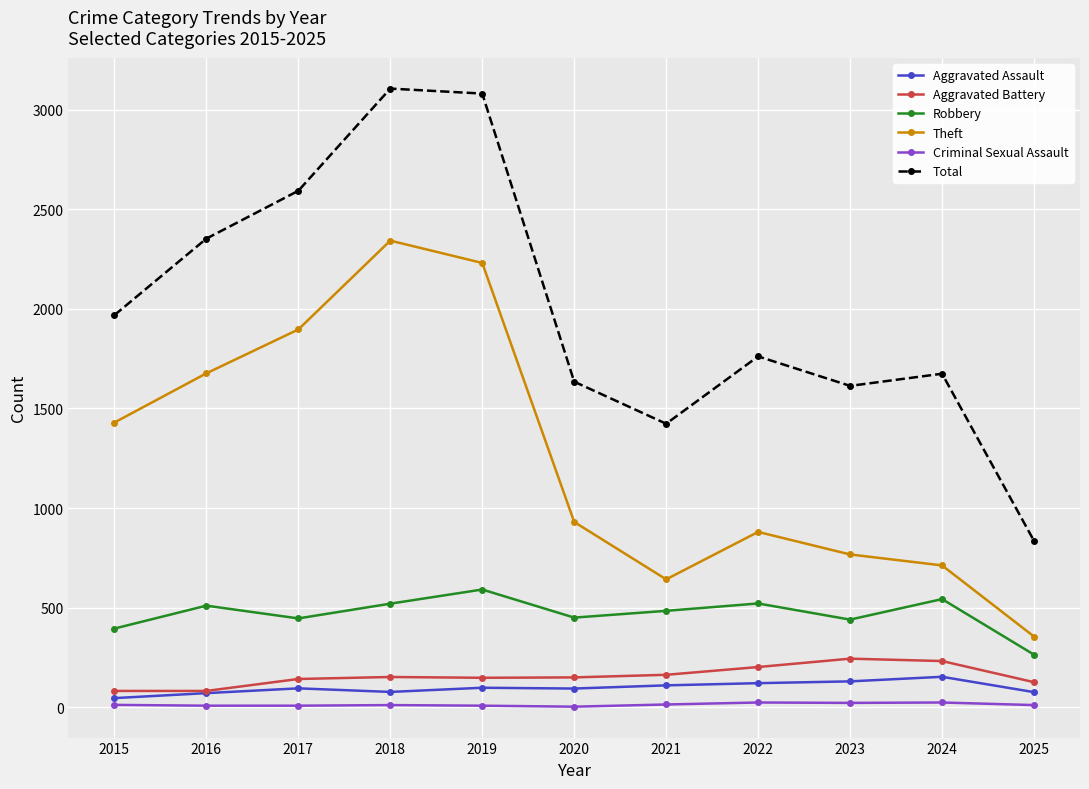

Which series has the largest total across all categories?

Total